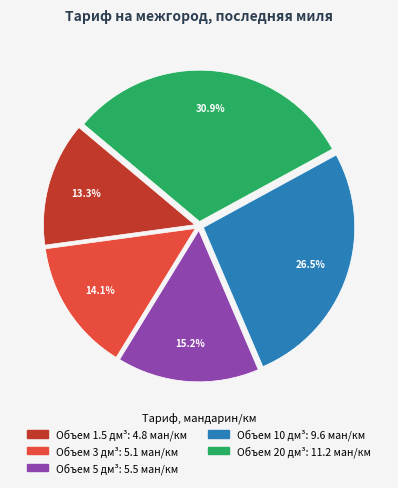

Is it true that Объем 5 дм³ is 15% of the pie?

True